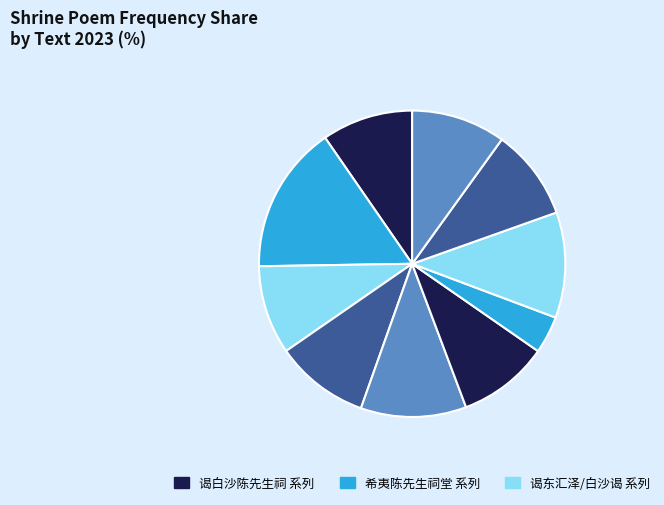

Is there a majority slice in this chart?

No